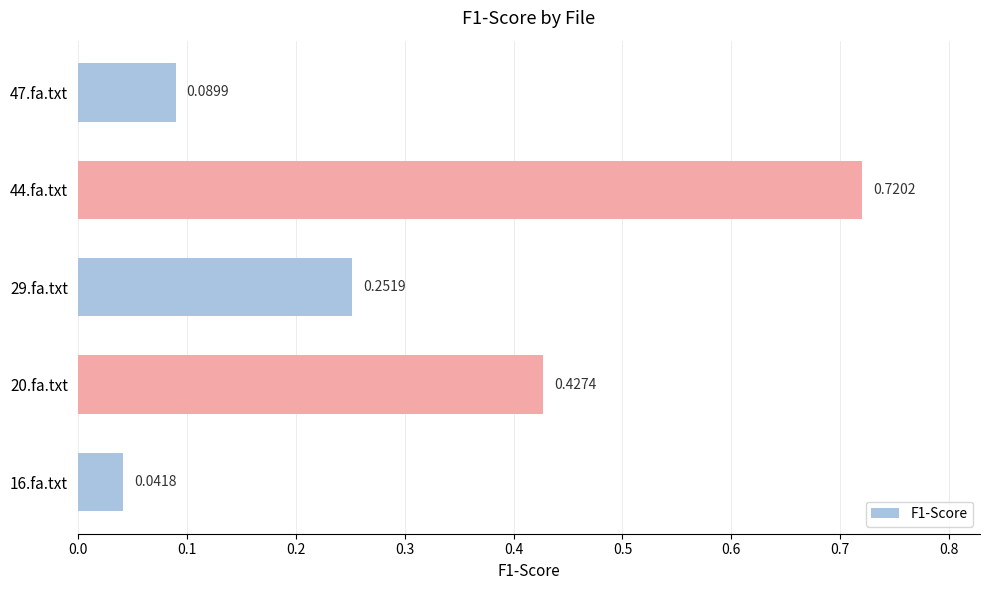

What is the difference between the maximum and second lowest values?

0.6